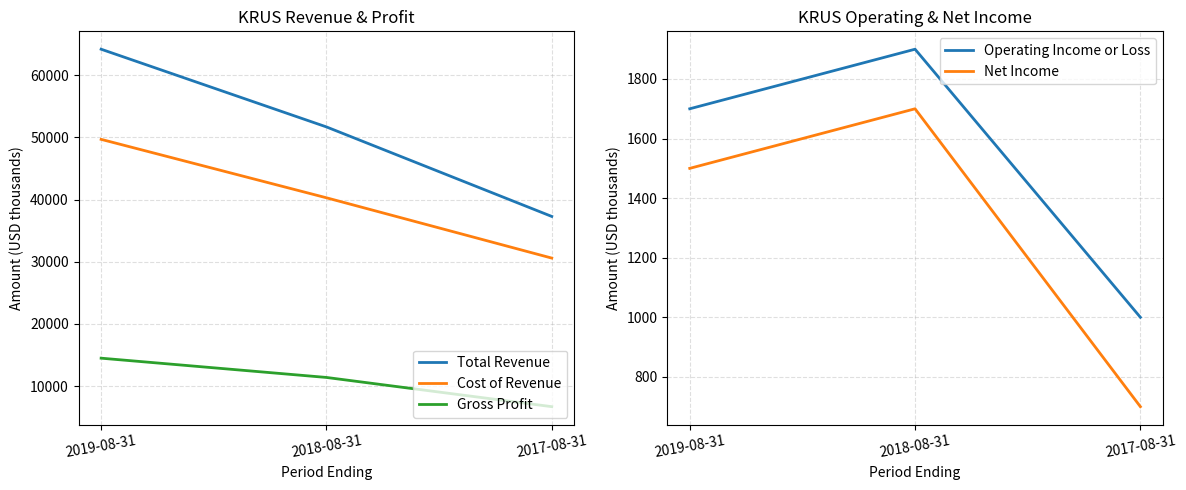

How many lines are shown in the chart?

5